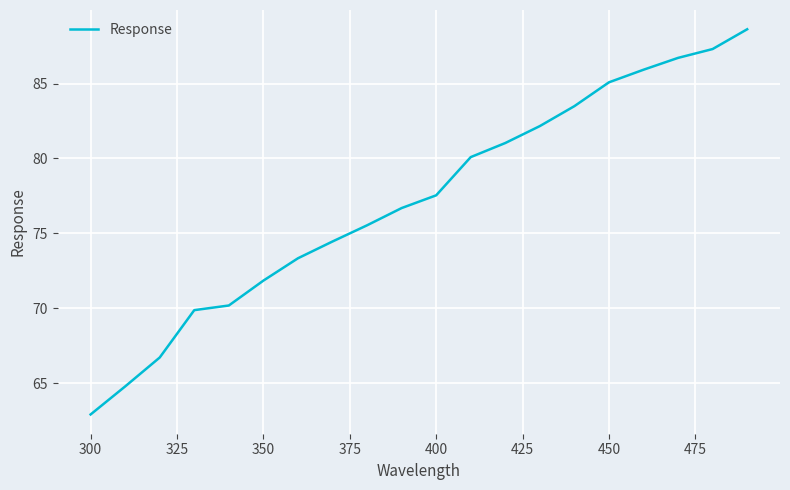

What is the maximum value shown in the chart?

88.6